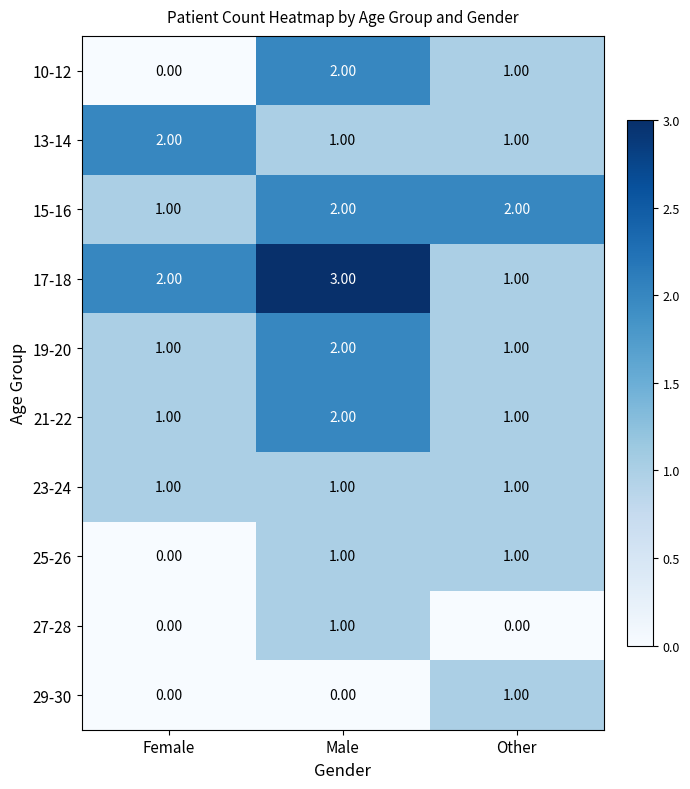

At which label does 17-18 reach its minimum?

Other